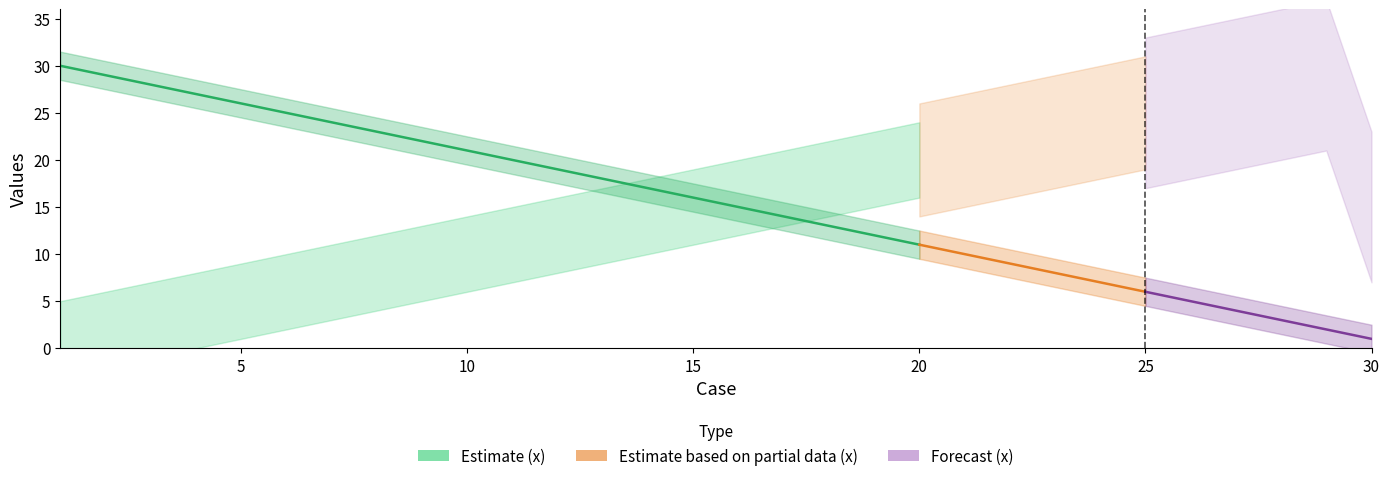

Does the chart have visible grid lines?

No